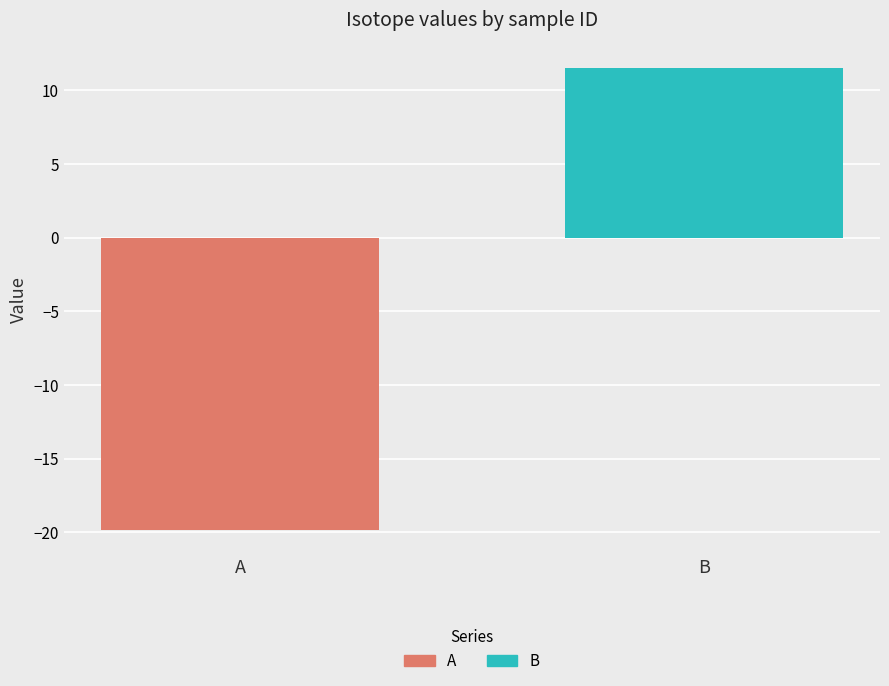

What is the maximum value shown in the chart?

11.5